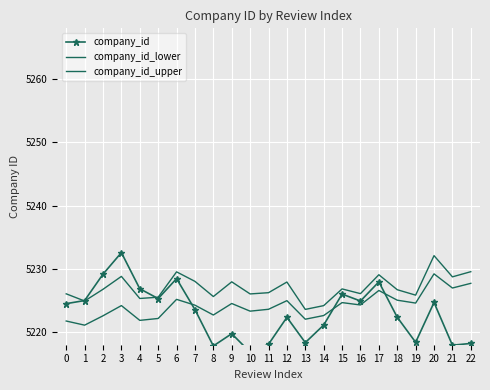

How many data points in company_id_upper are above 5226?

16